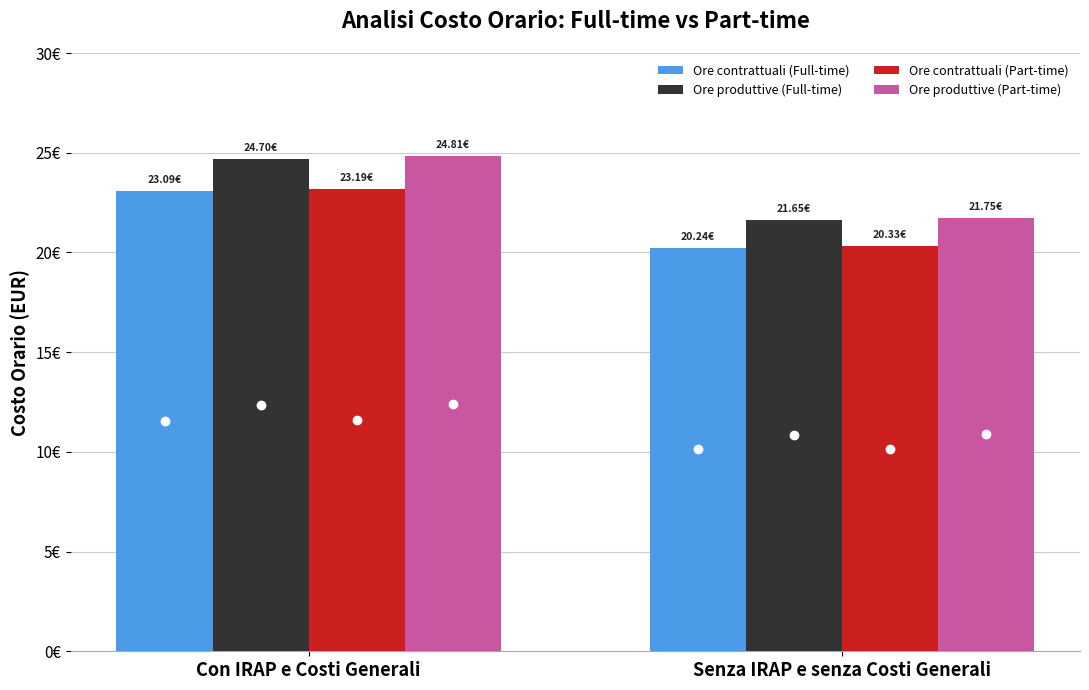

What is the sum of all Ore produttive (Part-time) values?

46.6